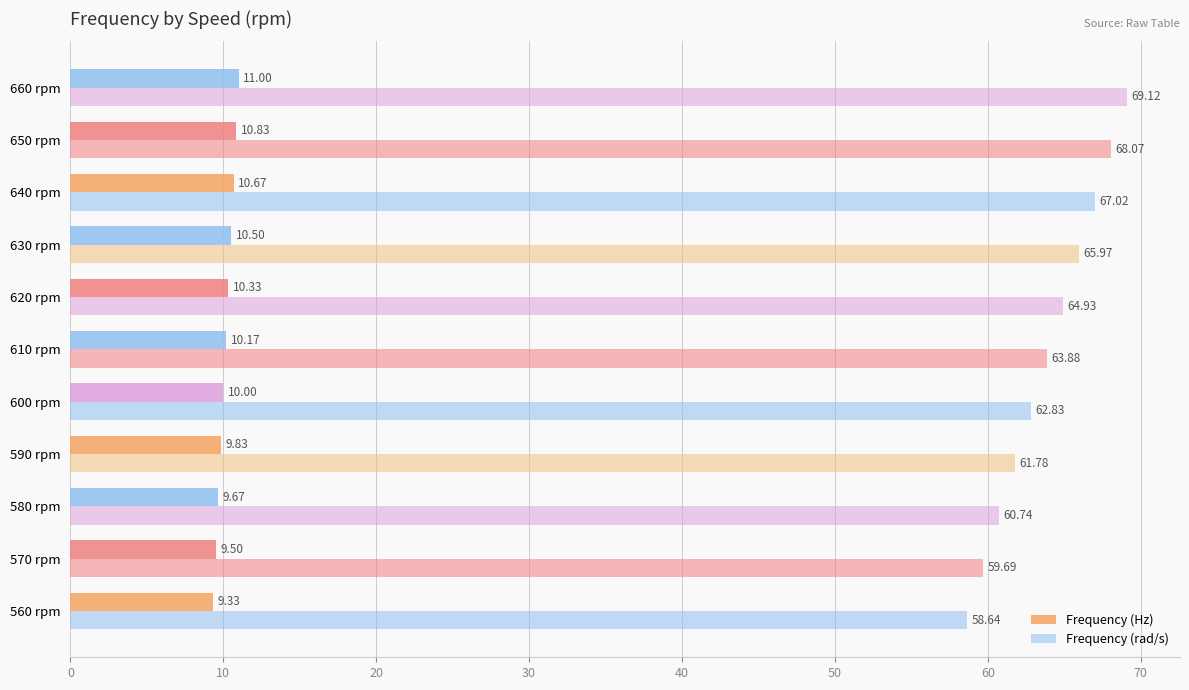

Count the number of categories in the chart.

11